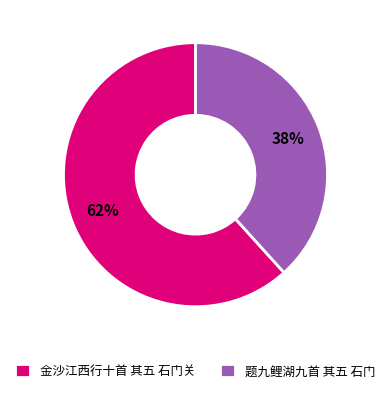

What percentage is the 题九鲤湖九首 其五 石门 slice, to the nearest percent?

38%